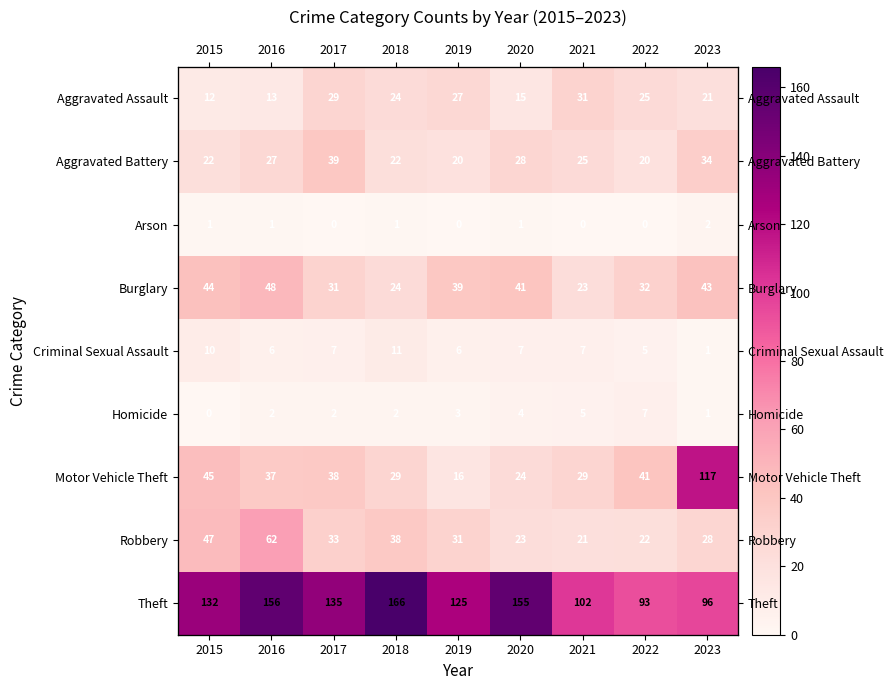

At which category is the sum across all series the highest?

2016